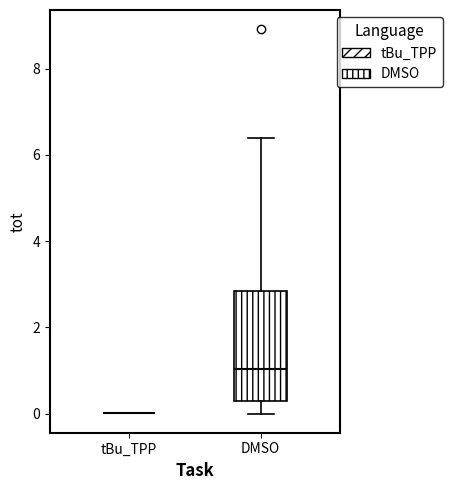

Which box is the tallest, from its lower edge to its upper edge?

DMSO